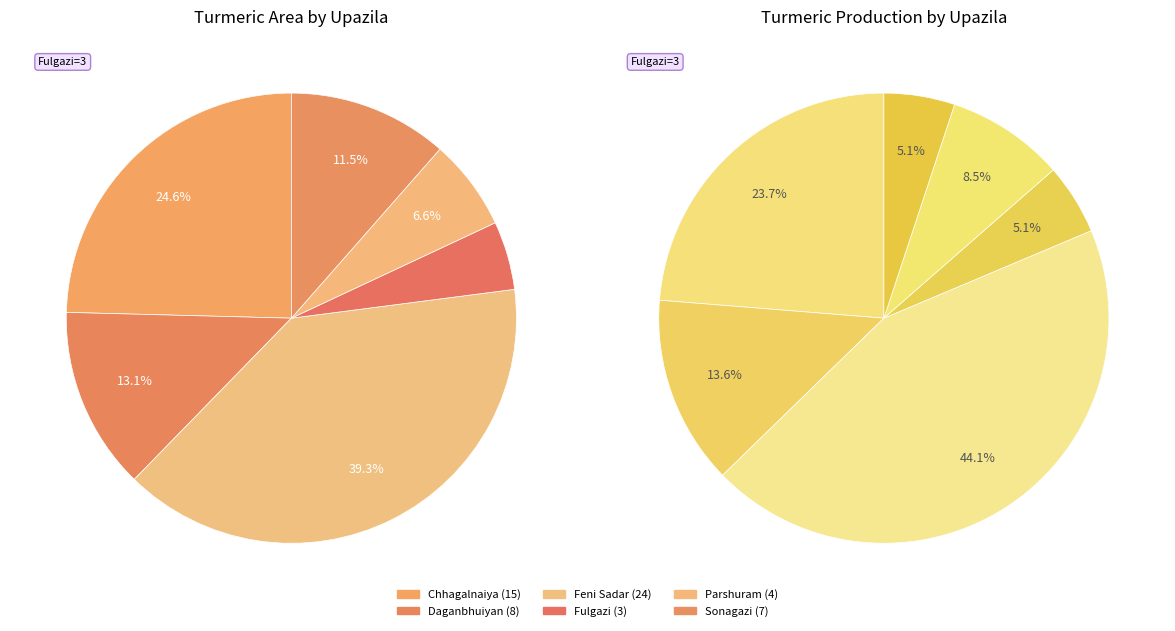

Between Parshuram and Fulgazi, which is larger?

Parshuram